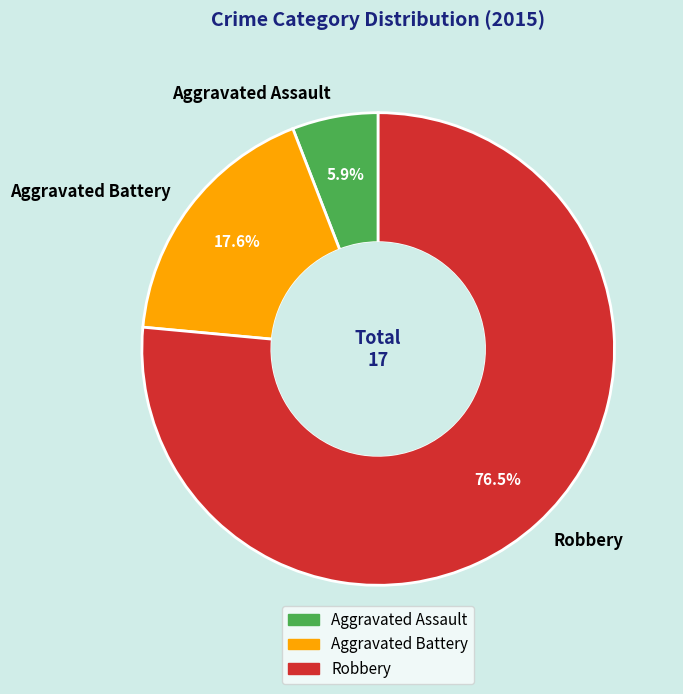

What is the largest slice in the pie chart?

Robbery